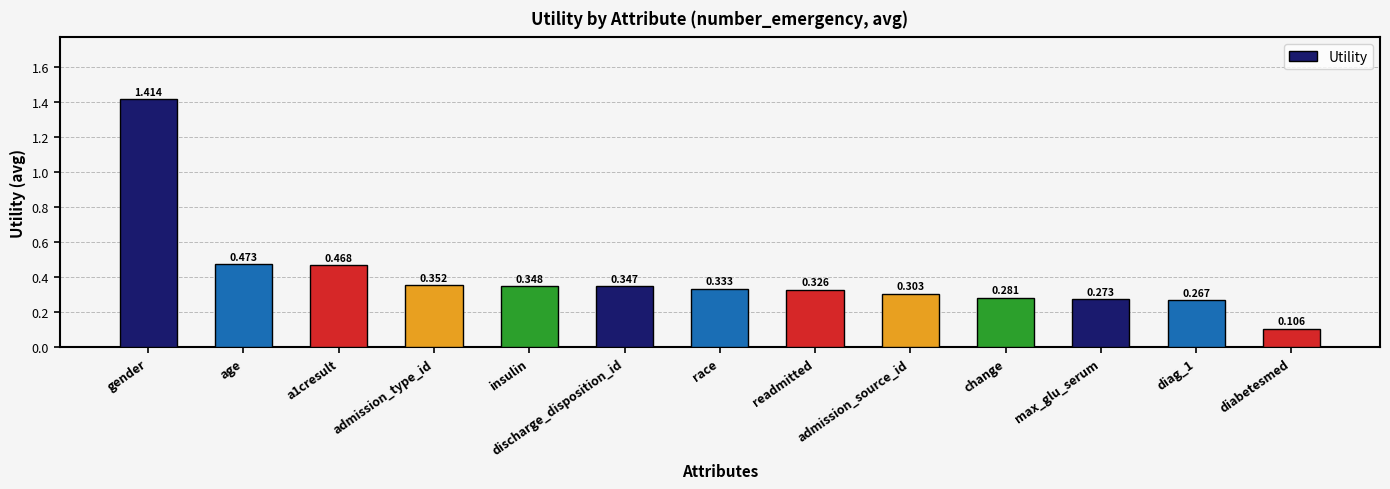

What is the difference between the maximum and minimum values?

1.3